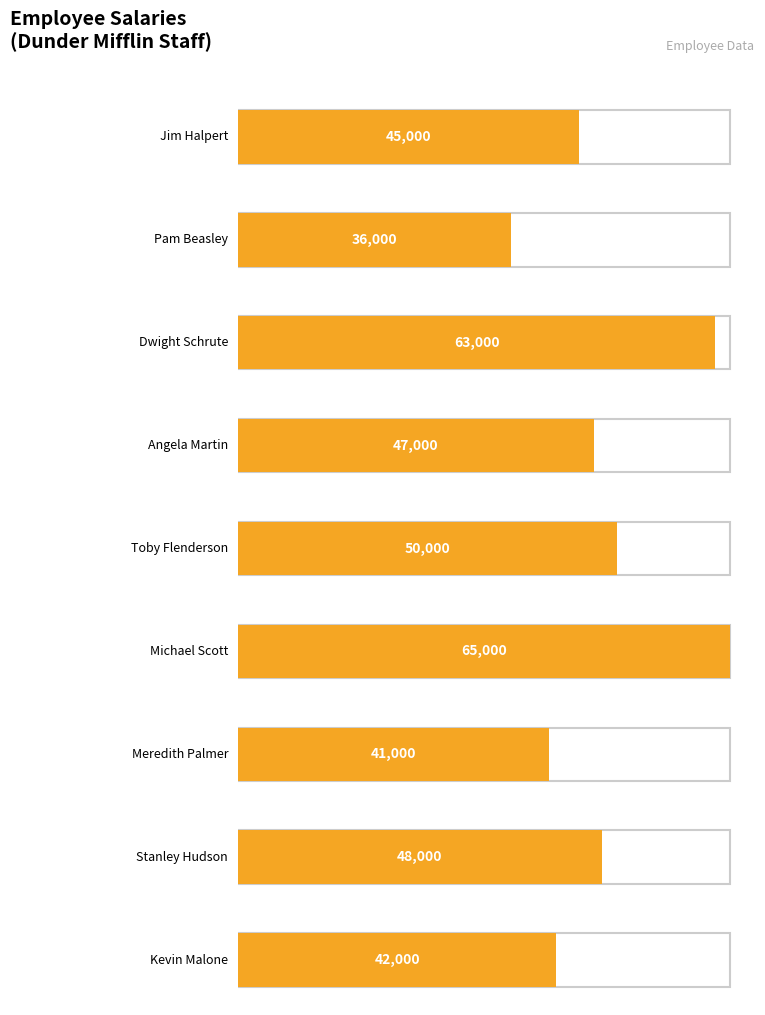

Reading right to left, what are all the values shown in this chart?

42000	48000	41000	65000	50000	47000	63000	36000	45000